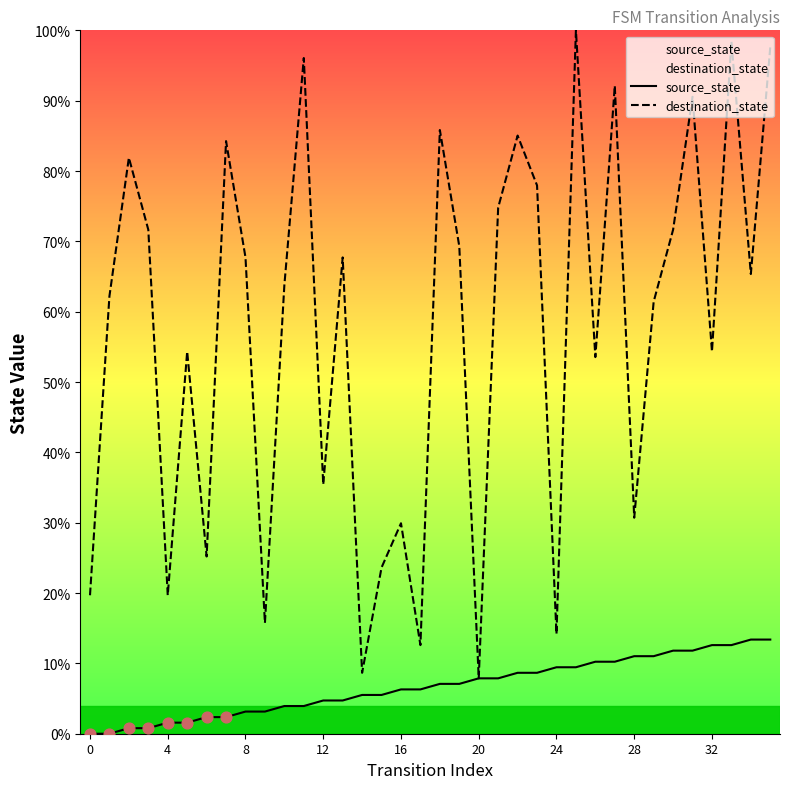

Which series reaches the minimum Y coordinate?

source_state